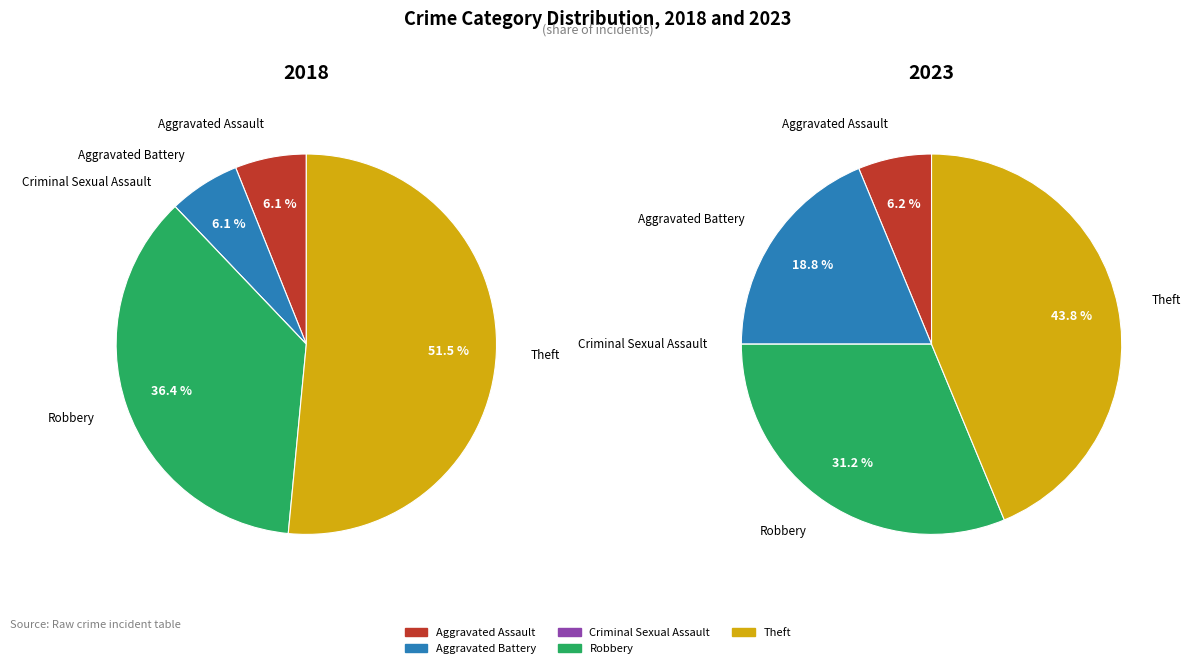

What percentage is NOT represented by Criminal Sexual Assault?

100.0%